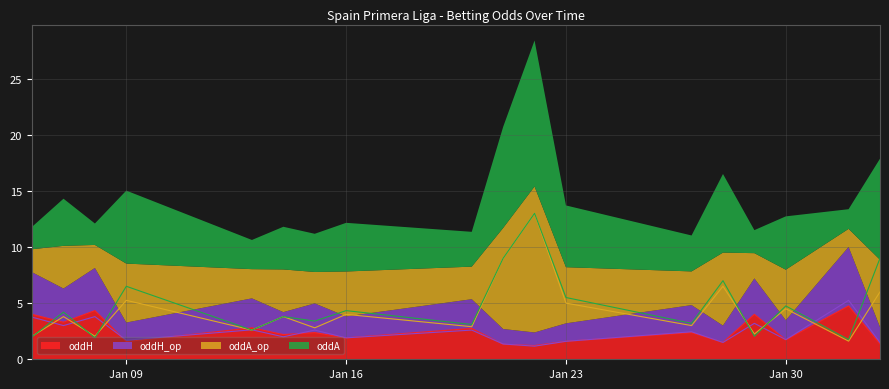

Is it true that oddA_op equals 13.0 at 2023-01-22?

True